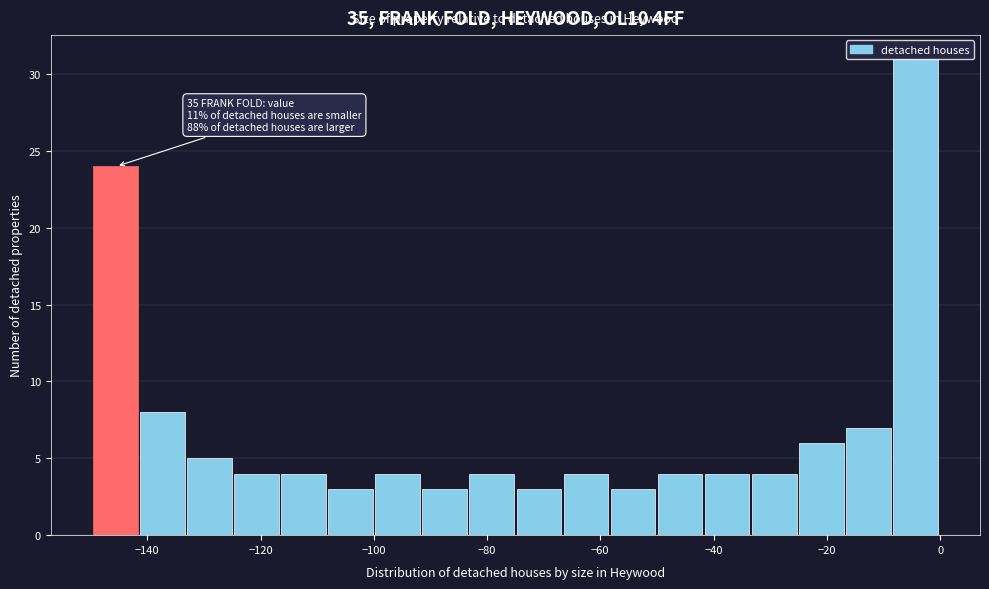

Over which range of the x-axis is the bar tallest?

-8 to 0